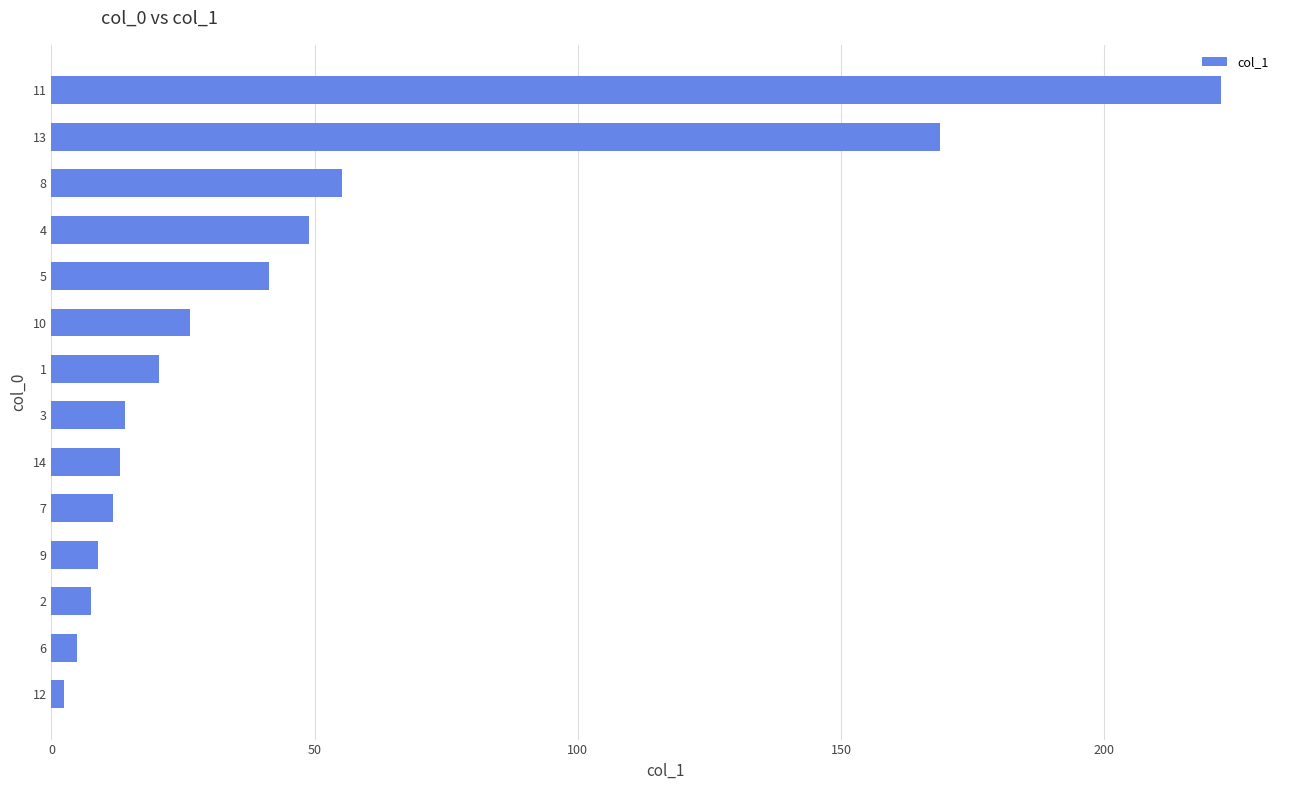

The value at 8 is 6.3. True or false?

False